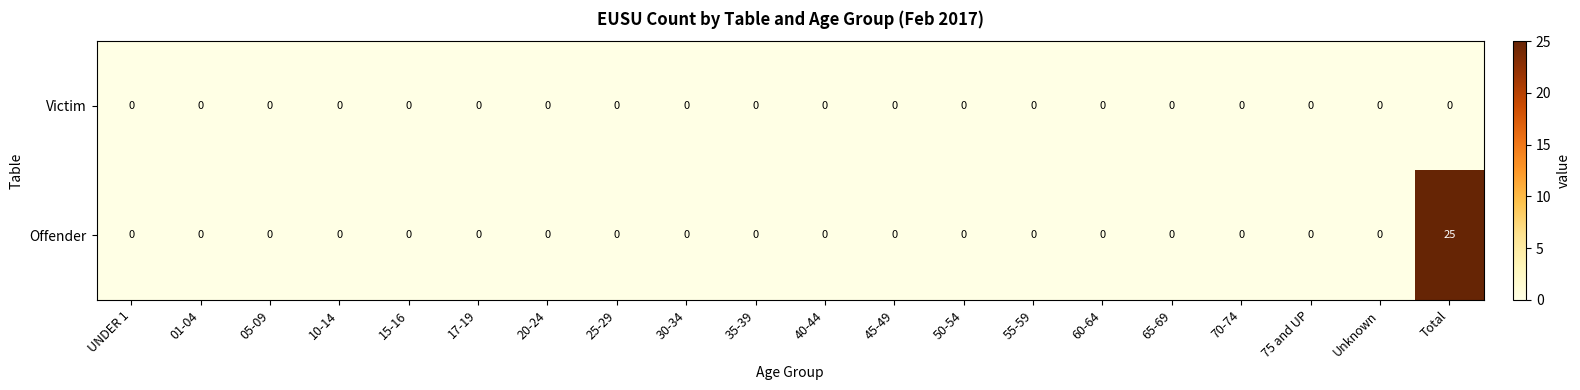

How many data points in Offender are above 0?

1